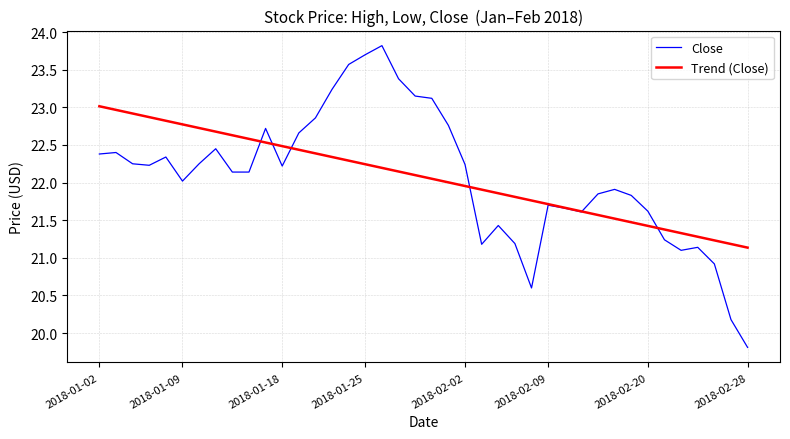

How many intersections are there between Trend (Close) and Close?

6